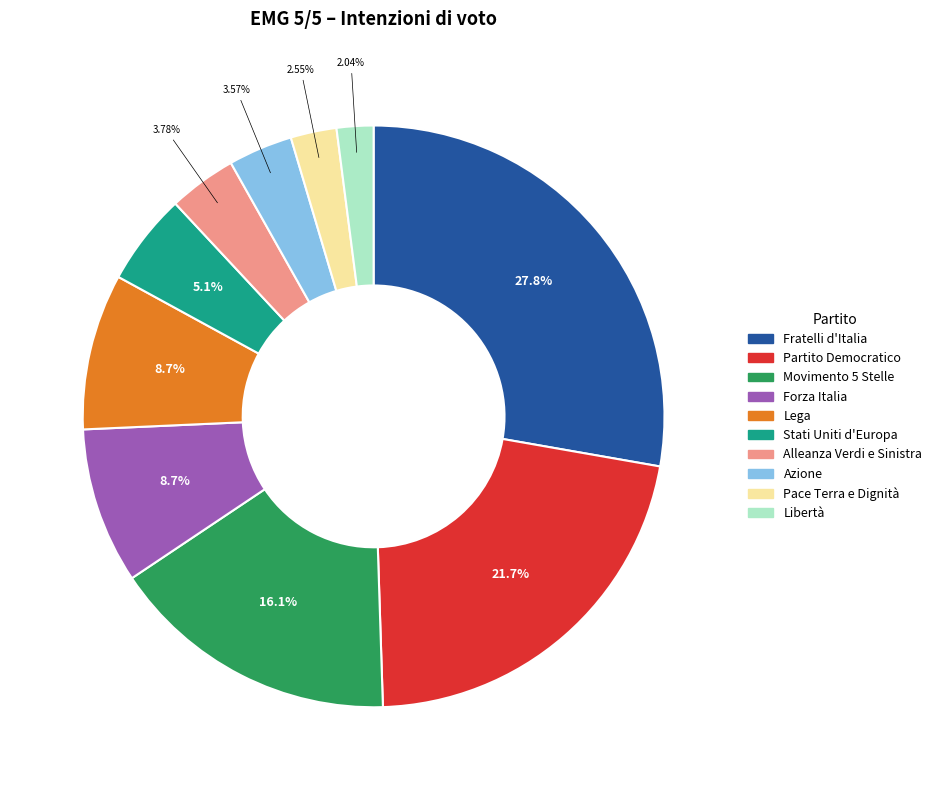

What percentage do Forza Italia and Libertà together represent?

10.7%